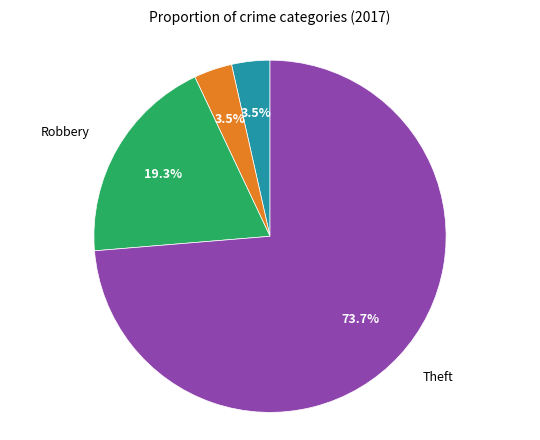

To the nearest percent, what is the difference between the largest and smallest slice percentages?

70%